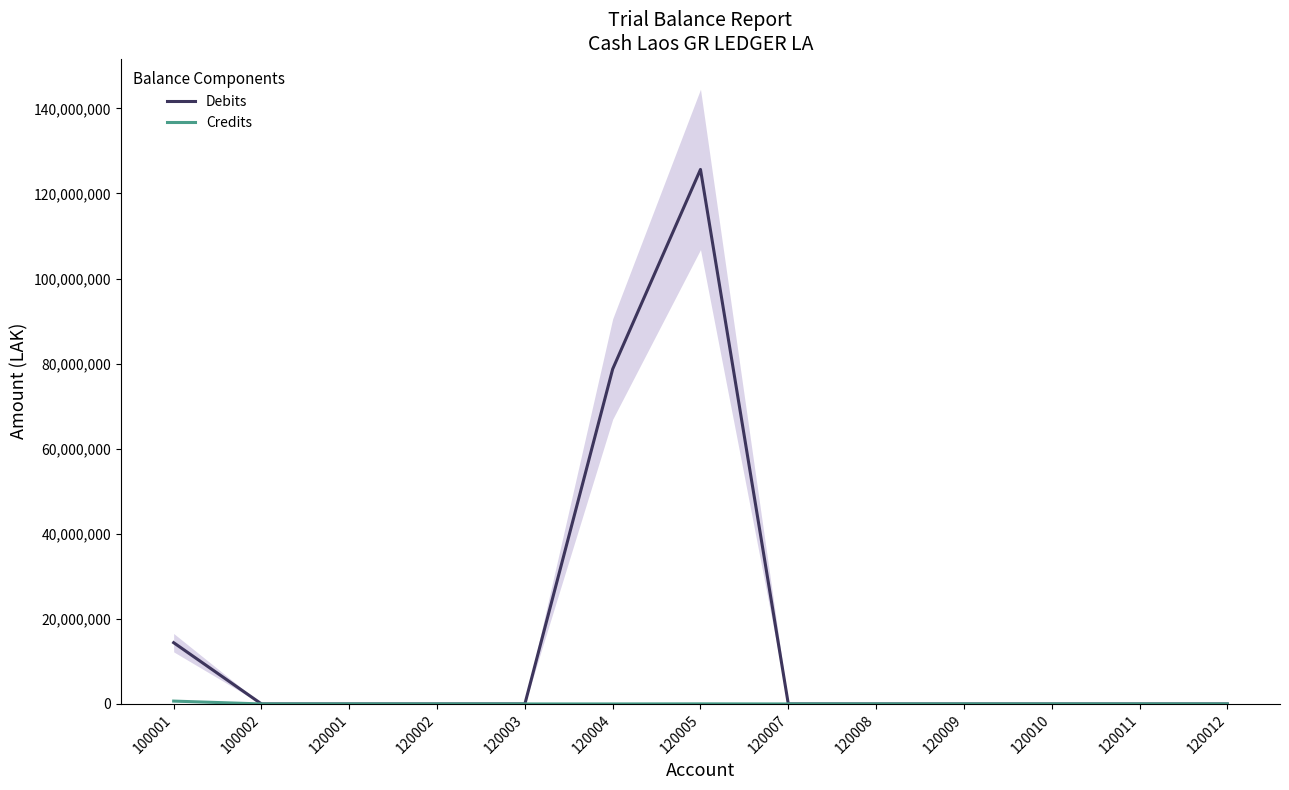

What is the sum of all Credits values?

690410